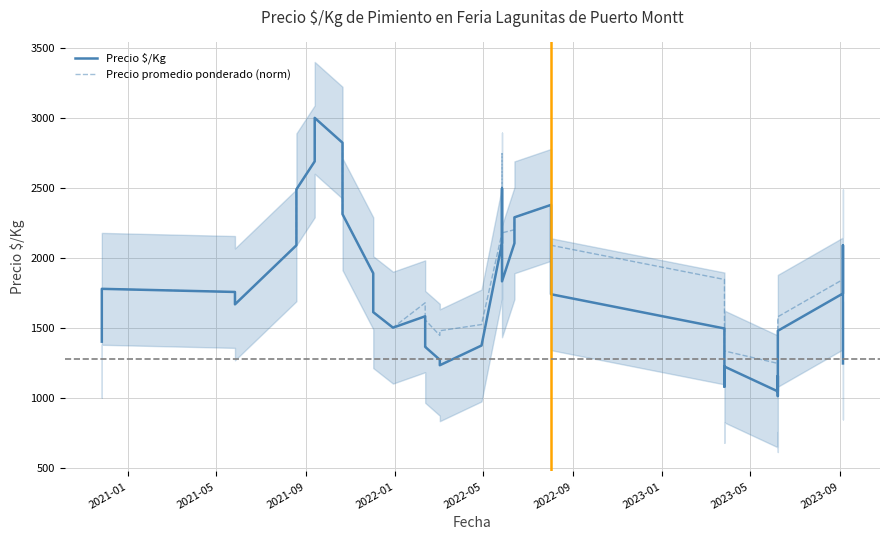

True or false: Precio promedio ponderado (norm) has a value of 917.7 at 17.

False